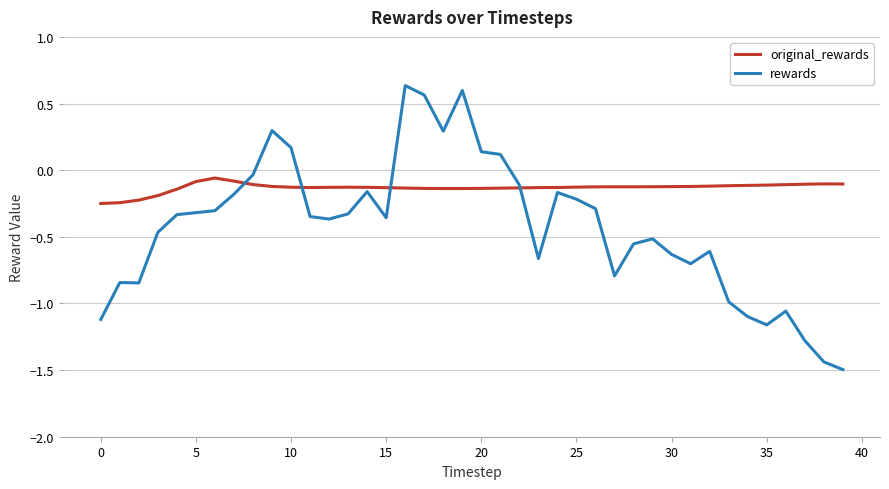

Which series has the widest spread of values?

rewards